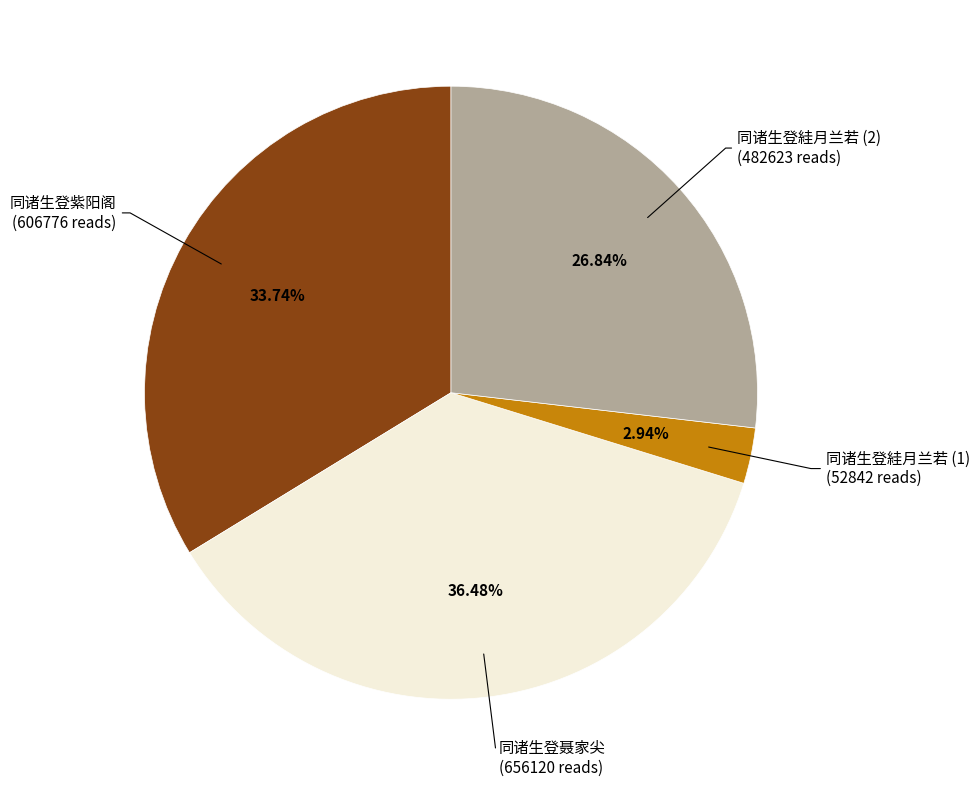

Does any single category account for the majority?

No